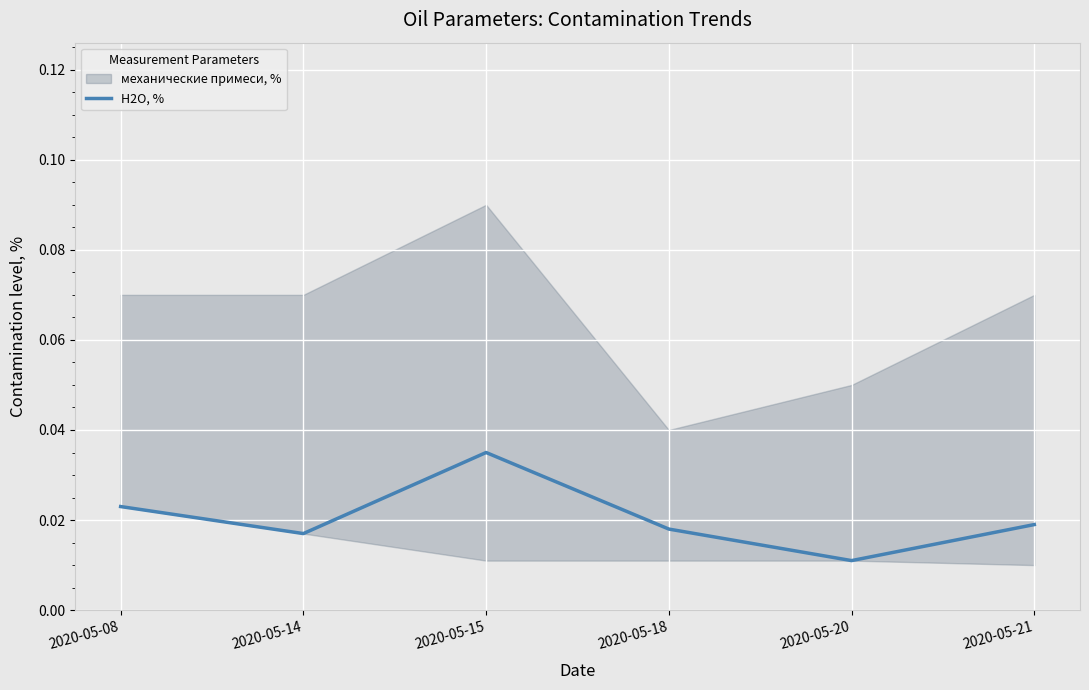

List the labels in order of value, smallest first.

2020-05-20, 2020-05-14, 2020-05-18, 2020-05-21, 2020-05-08, 2020-05-15